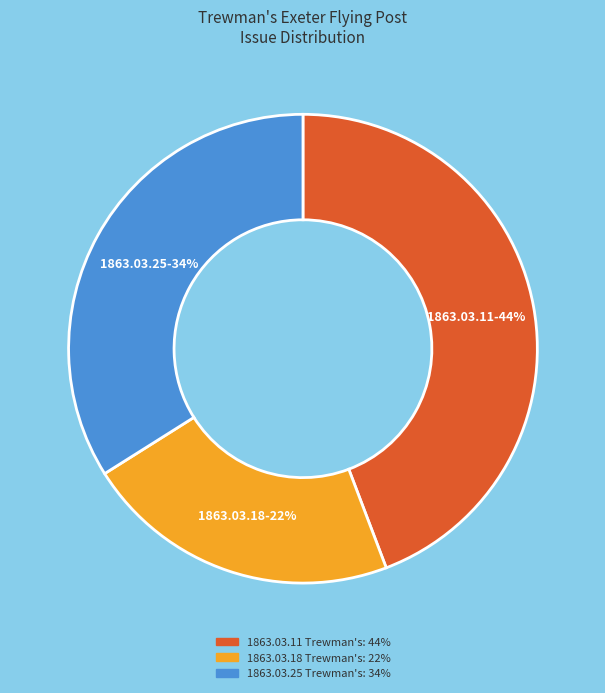

Does any single category account for the majority?

No